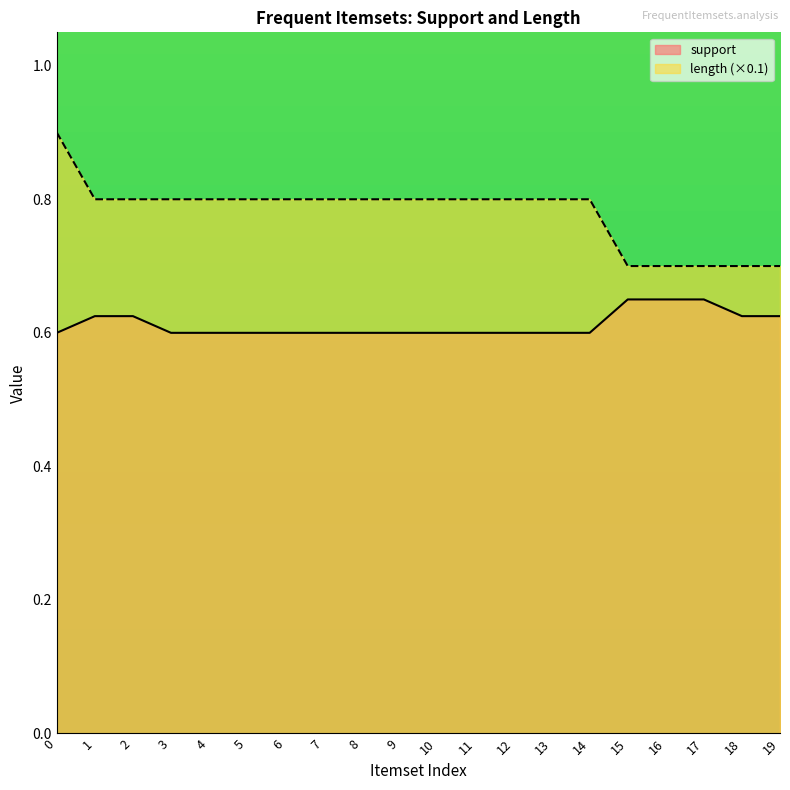

The value of support at 13 is 0.6. True or false?

True